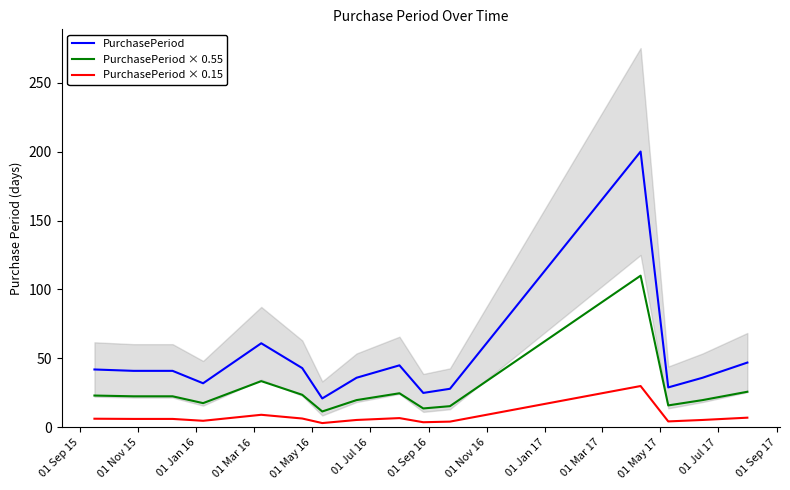

True or false: PurchasePeriod × 0.15 and PurchasePeriod intersect in this chart.

False